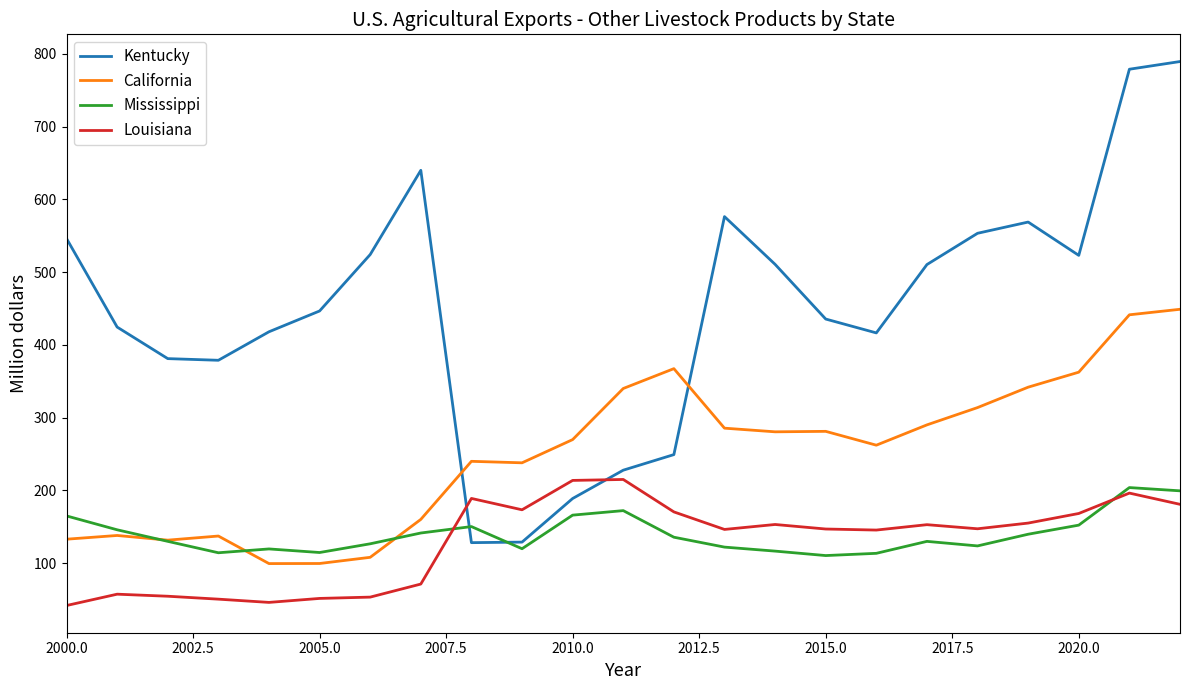

How many times do Mississippi and Kentucky cross each other?

2